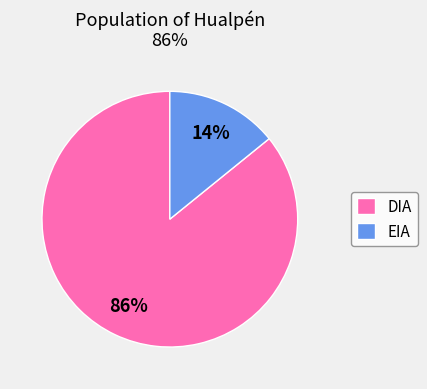

How many slices are in this pie chart?

2